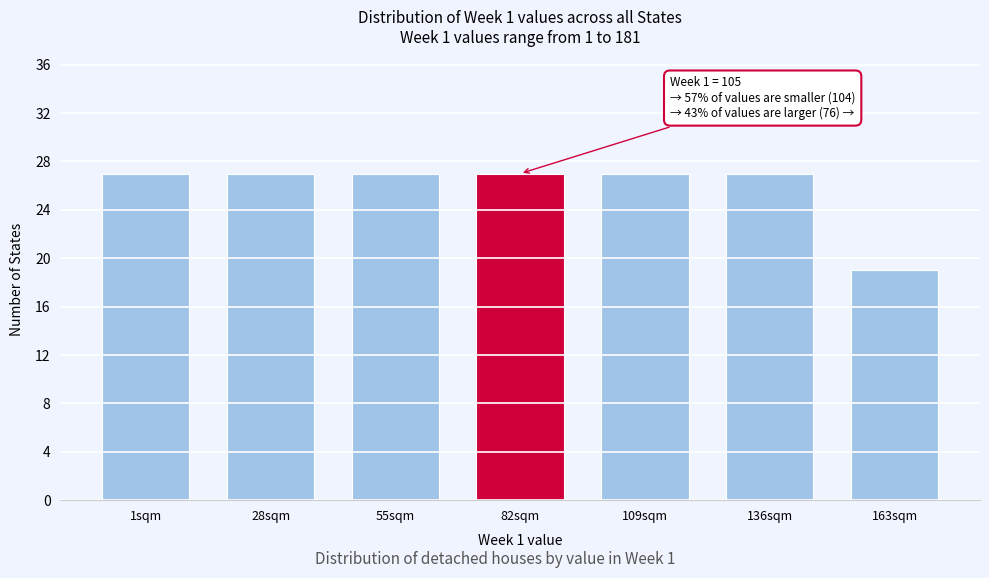

Reading right to left, transcribe all the data shown in this chart.

163sqm=19	136sqm=27	109sqm=27	82sqm=27	55sqm=27	28sqm=27	1sqm=27